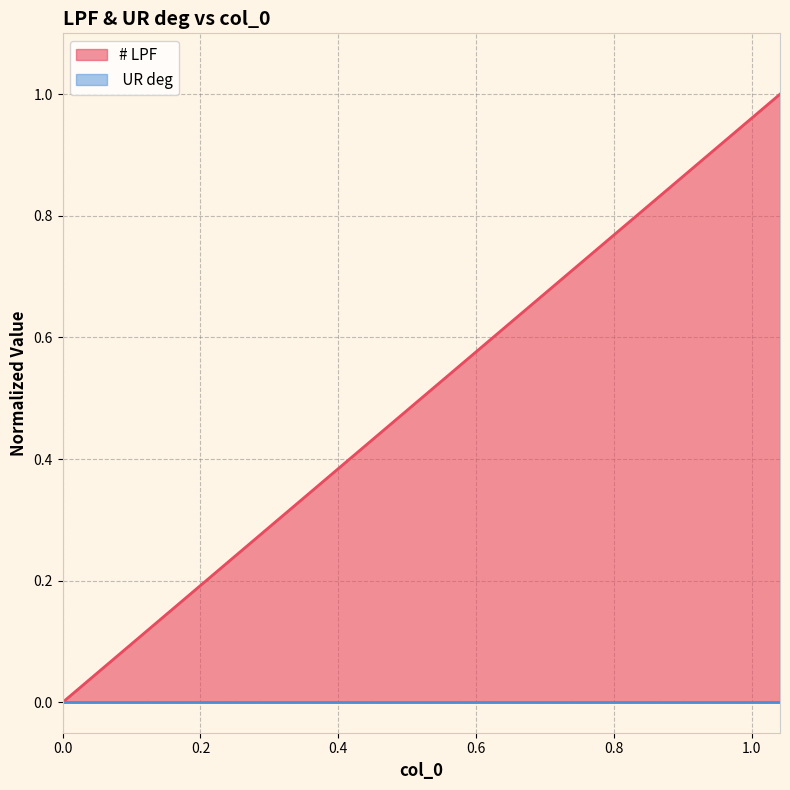

What is the sum of all values?

11.0